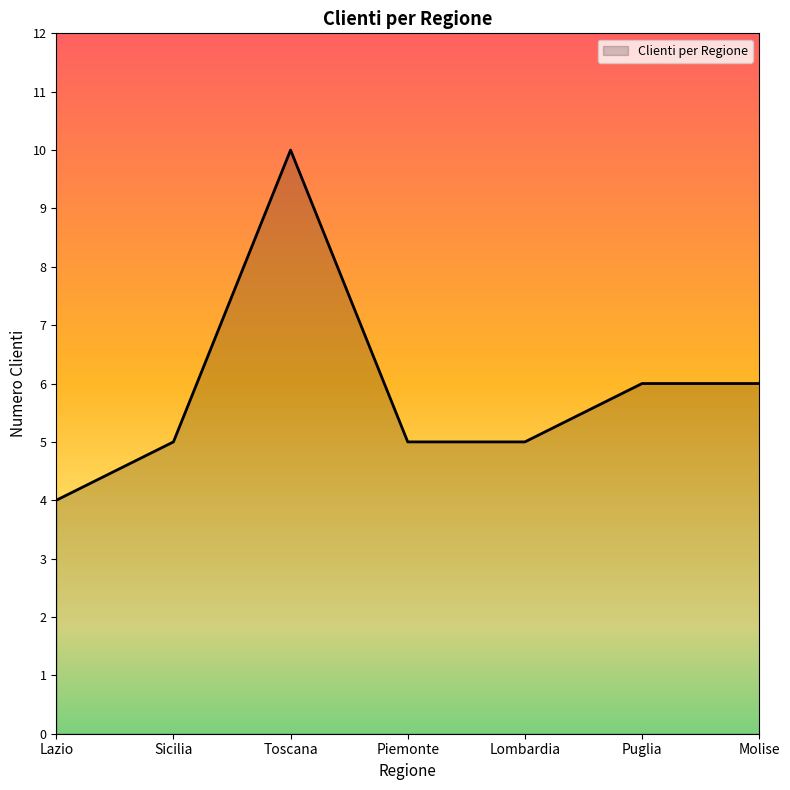

True or false: the data has more than 0 interior local peaks.

True